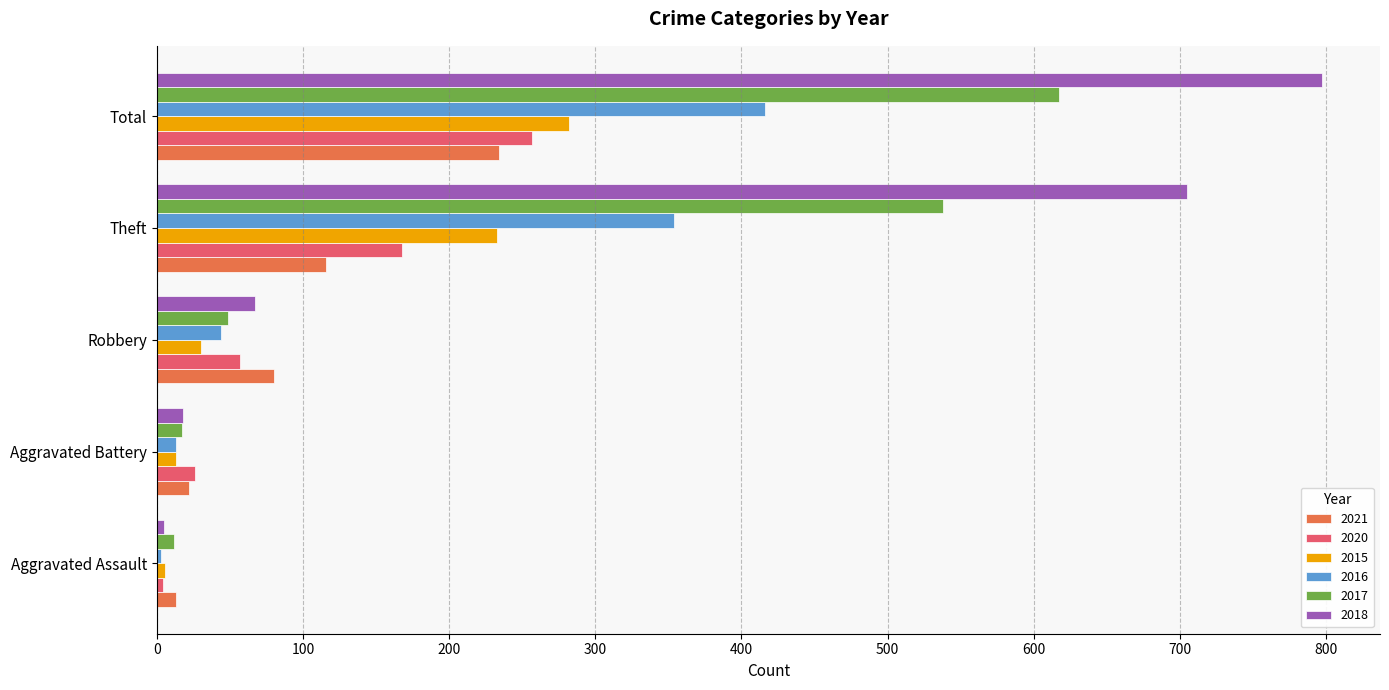

At which label is 2015 closest to 144?

Theft